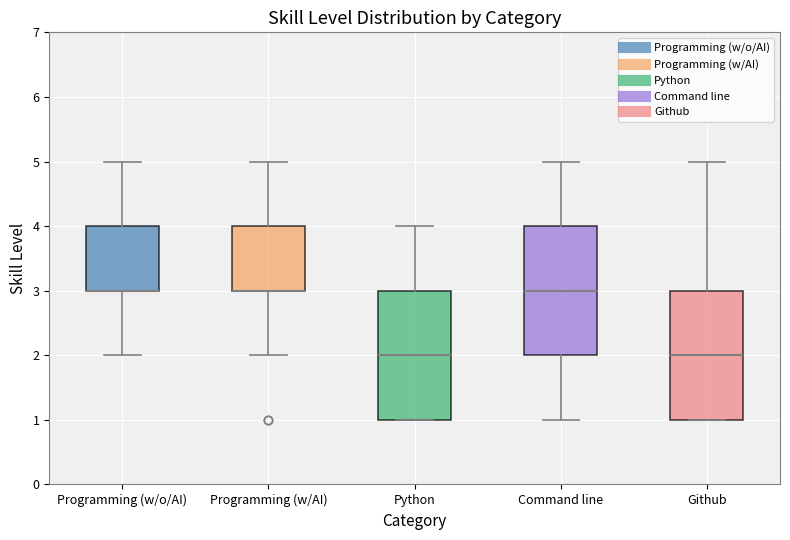

Reading left to right, read every box against the y-axis: the position of its median line, the range the box covers, and the ends of its whiskers. The values are not printed on the chart, so give them approximately, as read against the axis.

Programming (w/o/AI): median 3 (drawn on the box's lower edge), box 3 to 4, whiskers 2 to 5
Programming (w/AI): median 3 (drawn on the box's lower edge), box 3 to 4, whiskers 2 to 5
Python: median 2, box 1 to 3, whiskers 1 to 4
Command line: median 3, box 2 to 4, whiskers 1 to 5
Github: median 2, box 1 to 3, whiskers 1 to 5